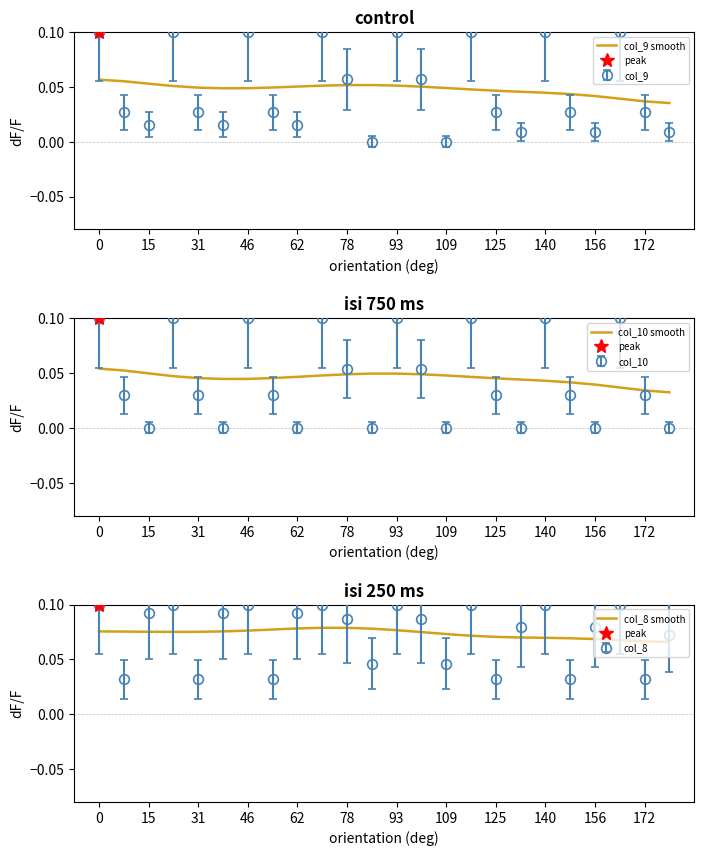

Reading left to right, transcribe all the data shown in this chart.

col_9 smooth: 0.1	0.1	0.1	0.1	0.0	0.0	0.0	0.0	0.1	0.1	0.1	0.1	0.1	0.1	0.0	0.0	0.0	0.0	0.0	0.0	0.0	0.0	0.0	0.0
col_10 smooth: 0.1	0.1	0.0	0.0	0.0	0.0	0.0	0.0	0.0	0.0	0.0	0.0	0.0	0.0	0.0	0.0	0.0	0.0	0.0	0.0	0.0	0.0	0.0	0.0
col_8 smooth: 0.1	0.1	0.1	0.1	0.1	0.1	0.1	0.1	0.1	0.1	0.1	0.1	0.1	0.1	0.1	0.1	0.1	0.1	0.1	0.1	0.1	0.1	0.1	0.1